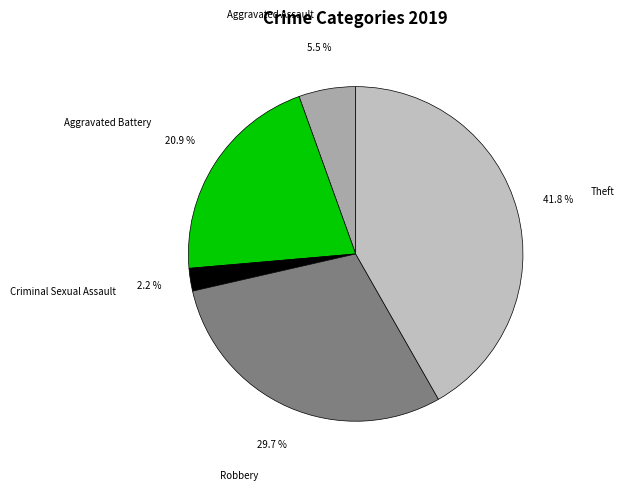

Which slice is the smallest?

Criminal Sexual Assault